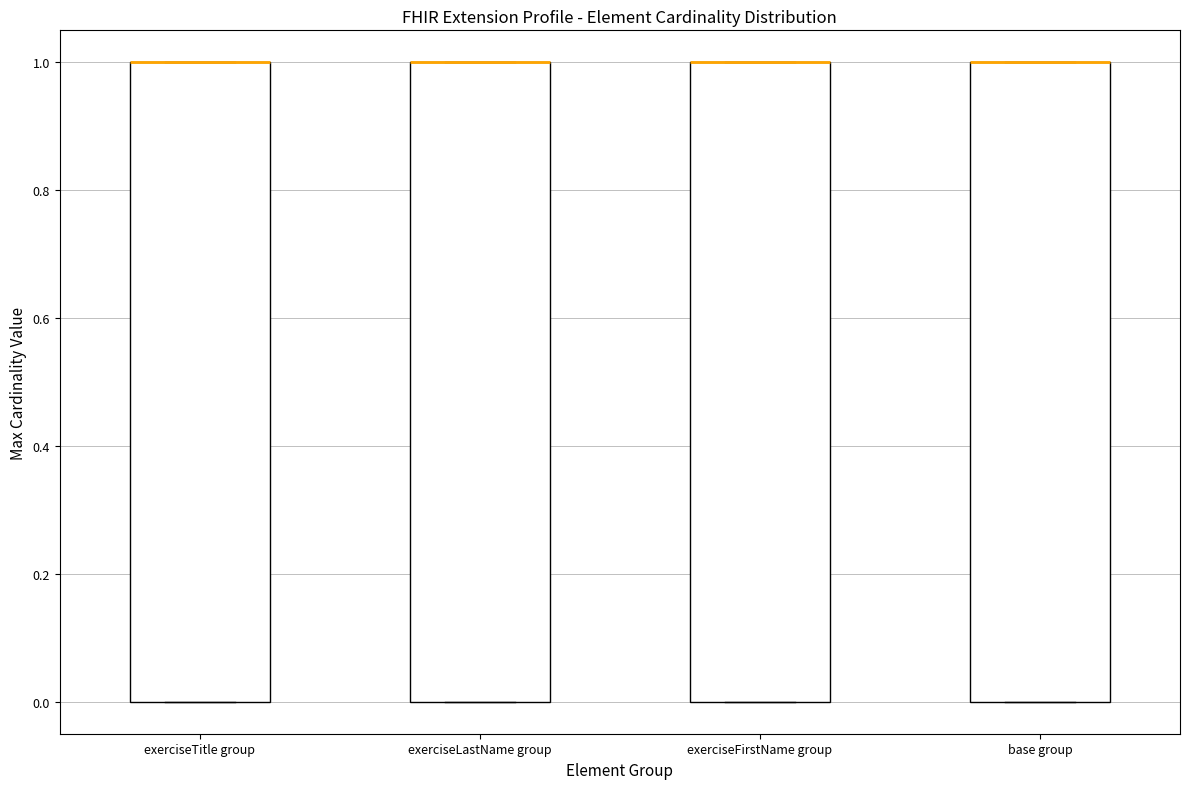

Where is the upper edge of the box for base group on the y-axis? The values are not printed on the chart, so give them approximately, as read against the axis.

1